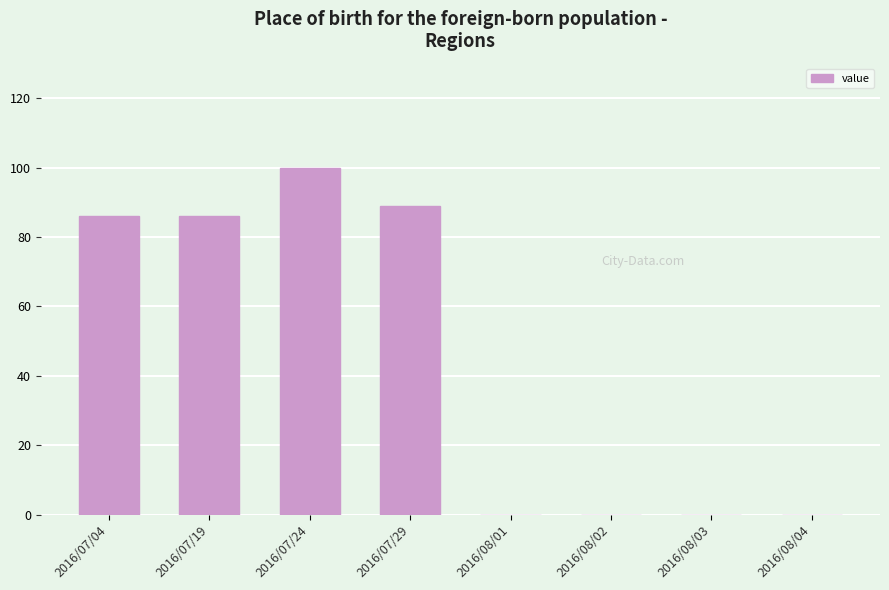

Which category has the highest value across all series?

2016/07/24